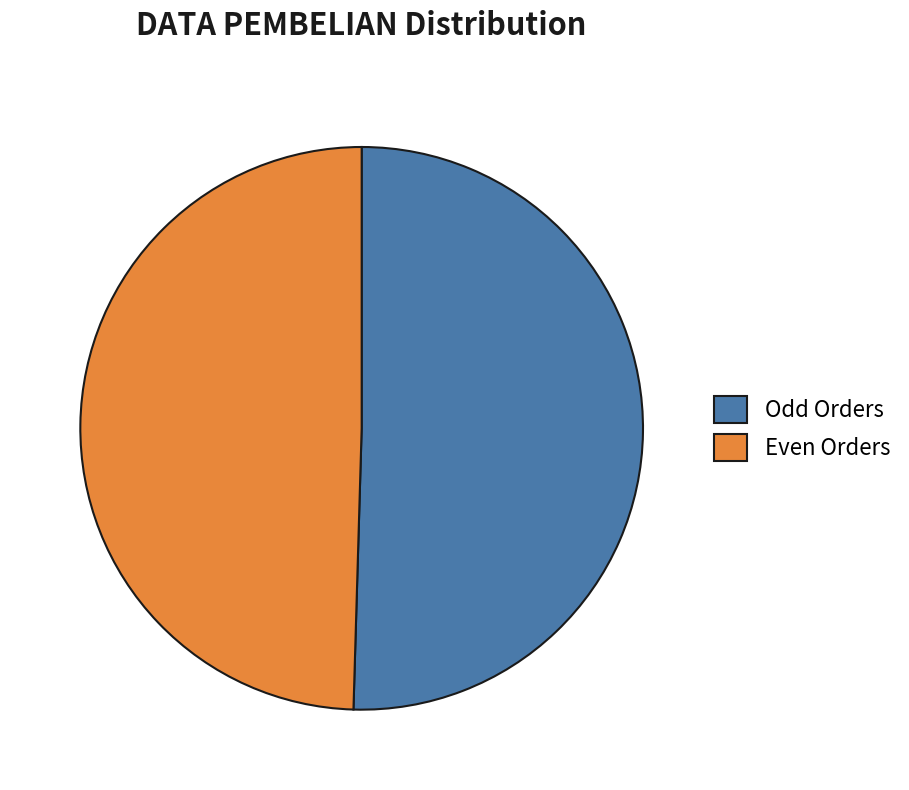

Does any single category account for the majority?

Yes